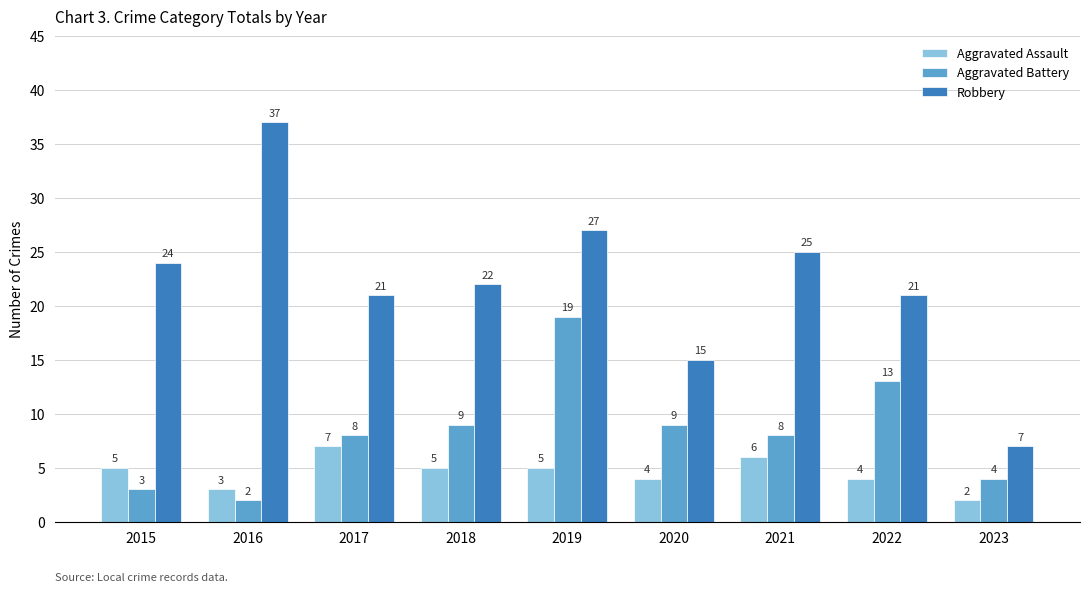

How many bars are there in total?

27